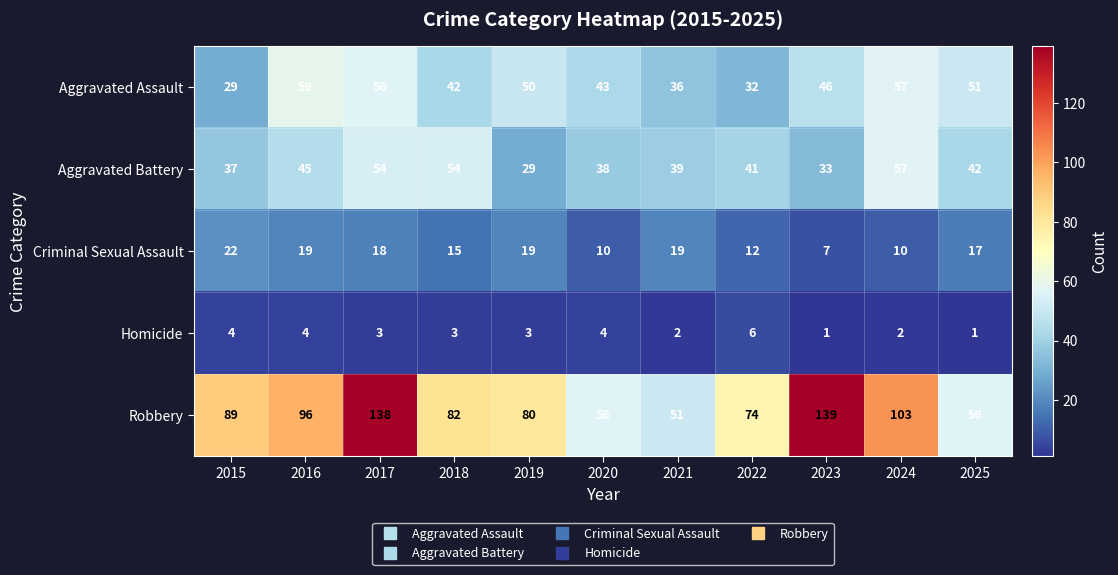

Between 2017 and 2021, which series saw the biggest shift?

Robbery